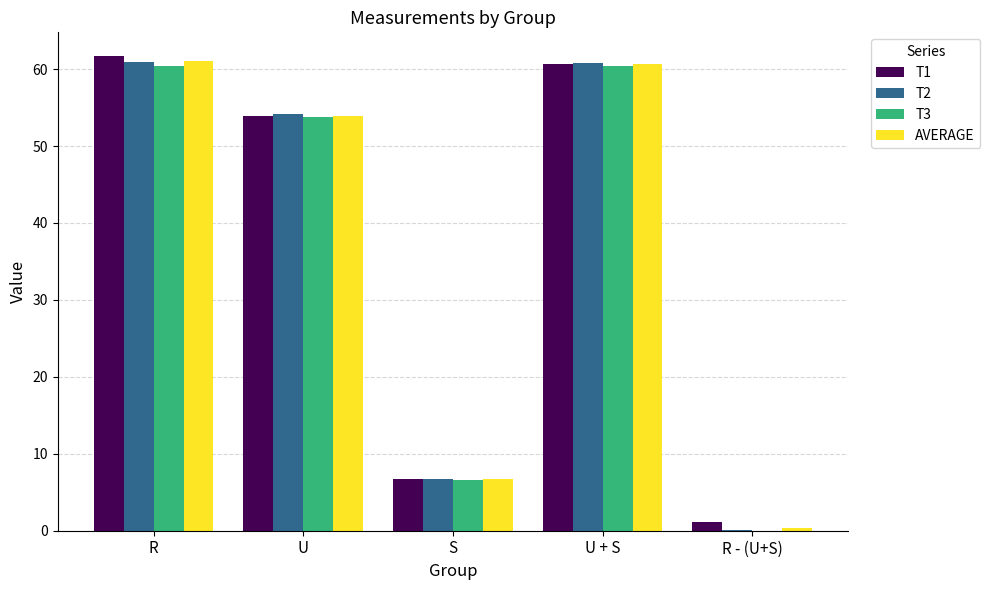

What is the sum of the T2 values at R and R - (U+S)?

60.9